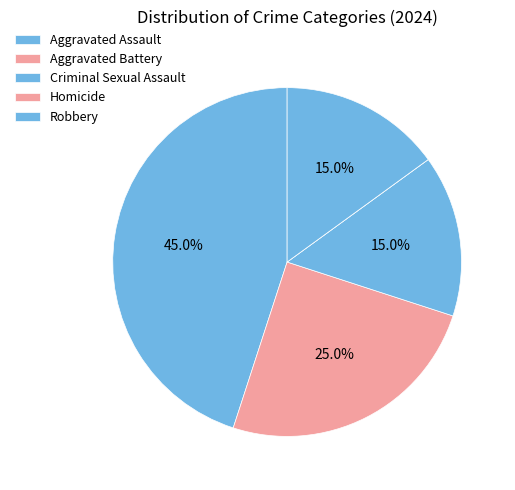

To the nearest percent, what is the difference between the largest and smallest slice percentages?

45%